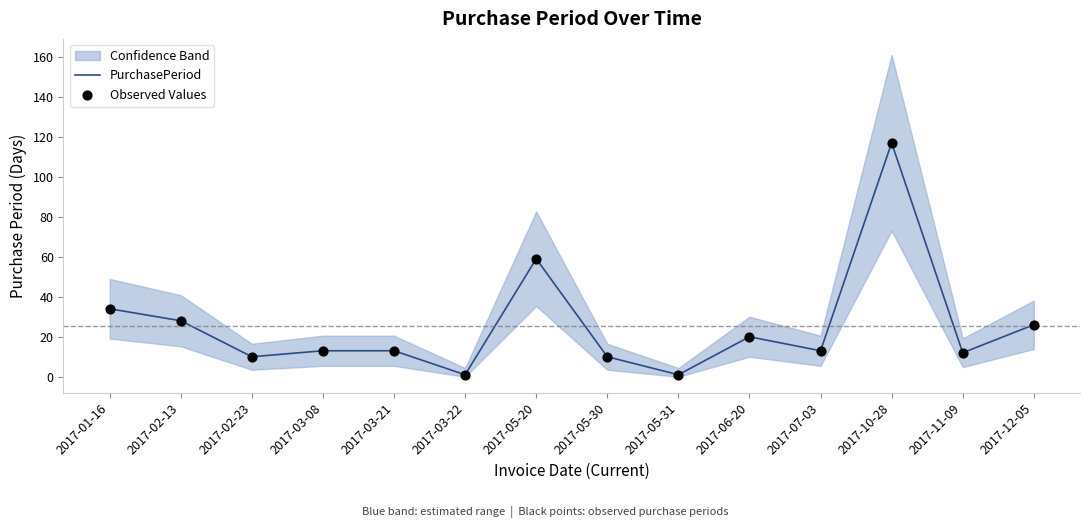

Which series contains the lowest Y value?

PurchasePeriod